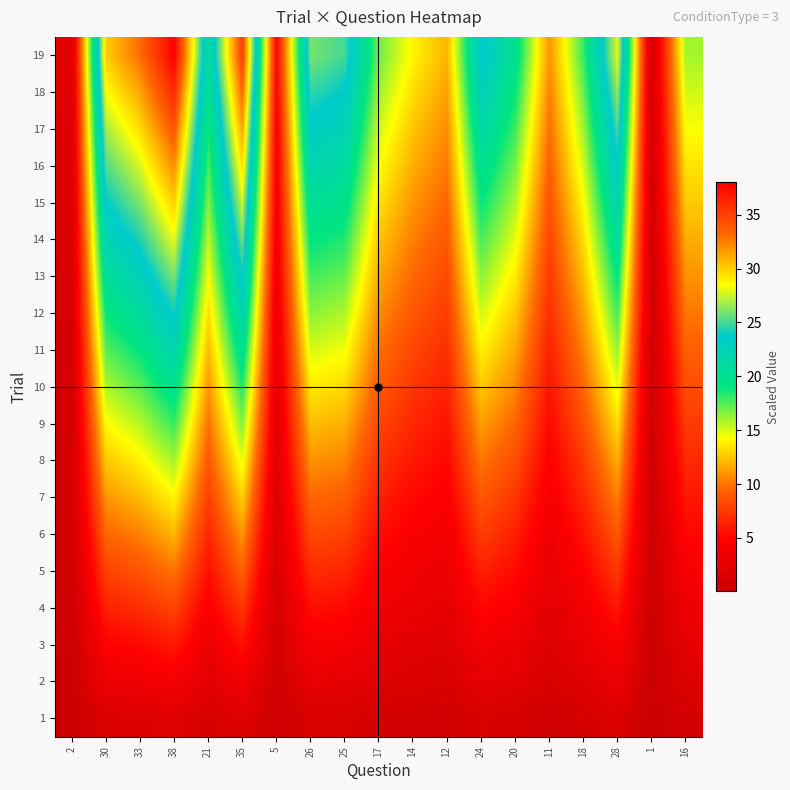

What is the total value across all series at 16?

160.0